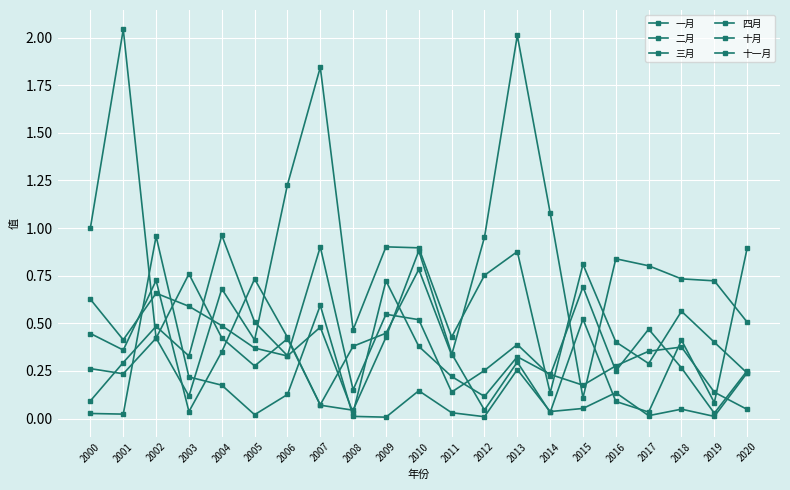

At which category is the sum across all series the highest?

2013